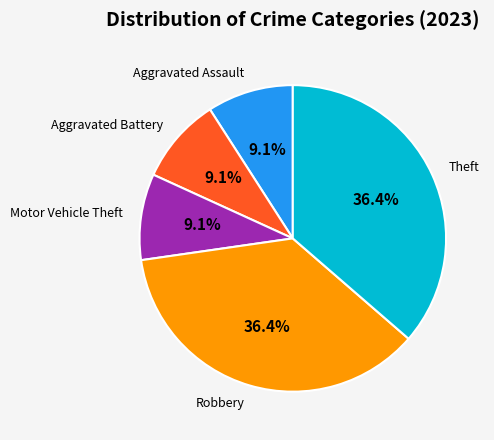

Approximately how many times larger is the value at Theft compared to Aggravated Assault?

4.0